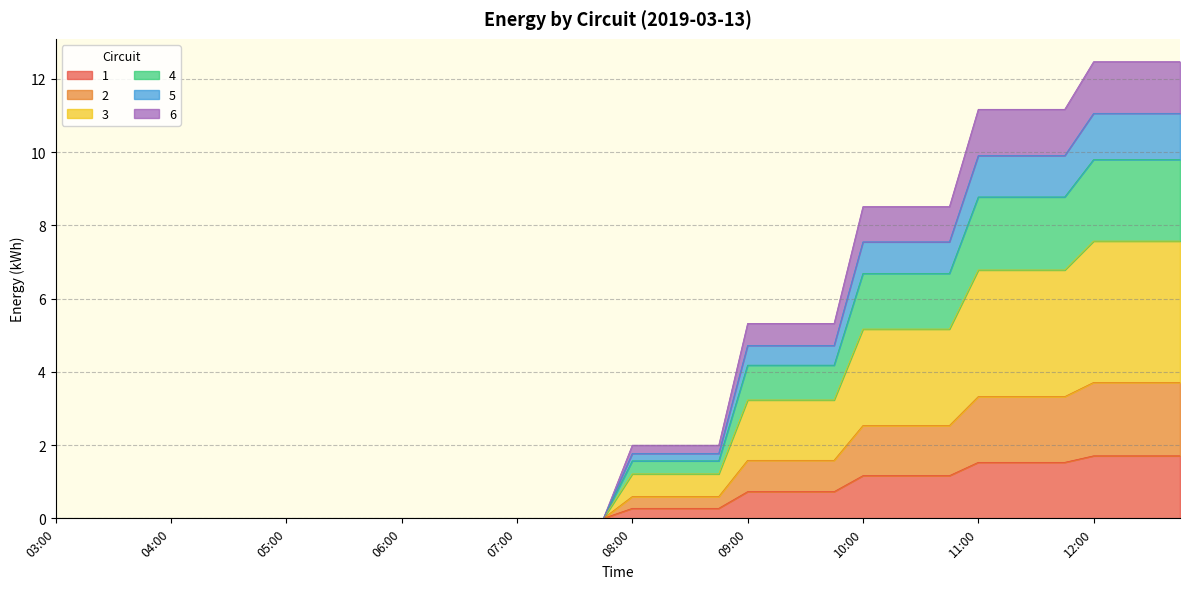

What is the greatest value displayed?

12.5